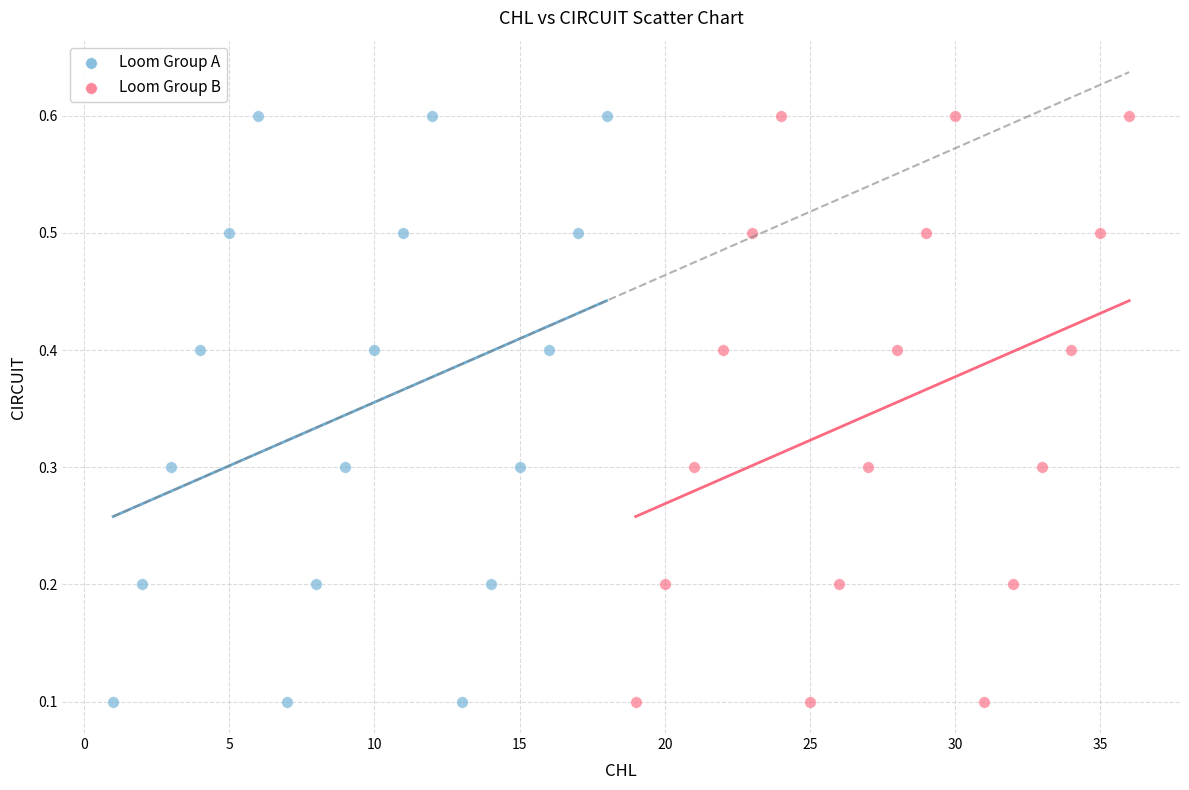

What are all the series names shown in the legend?

Loom Group A, Loom Group B